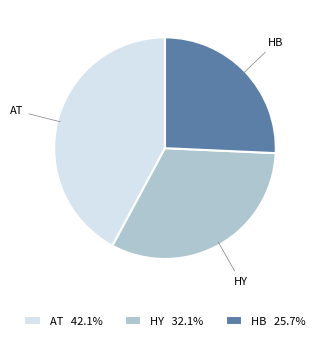

How many segments does this pie chart have?

3